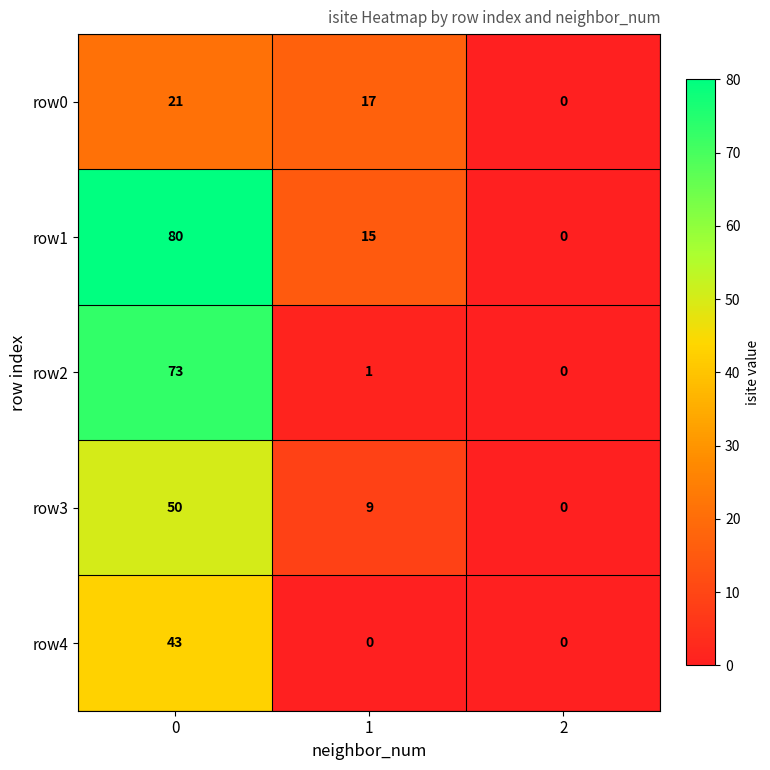

What is the difference between the second highest and minimum values in the row0 series?

17